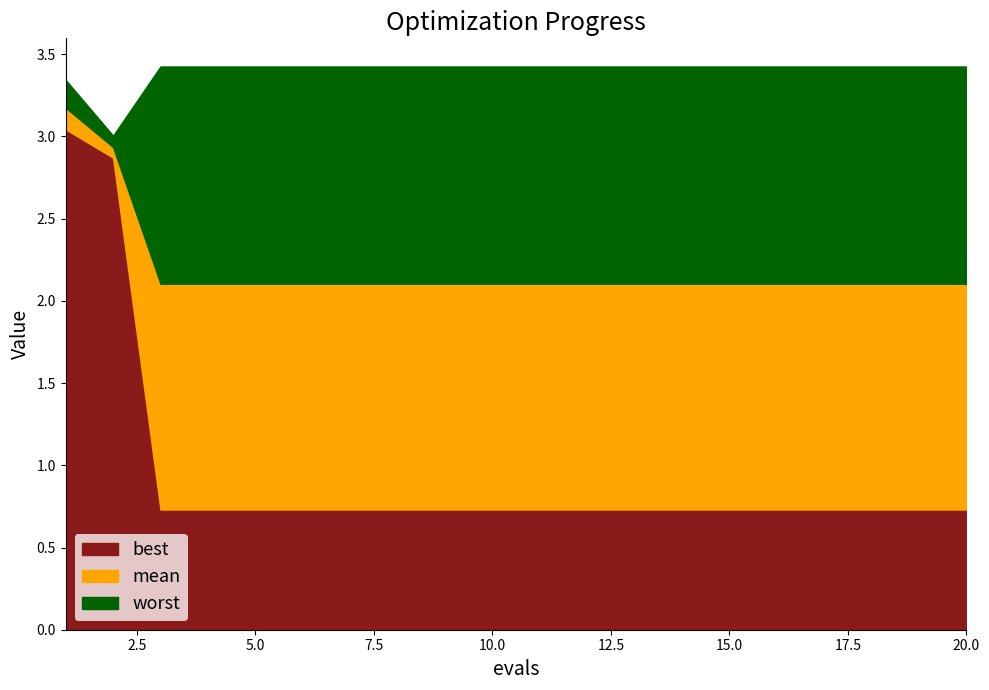

What is the value of the mean point at the 9th from the left?

2.1